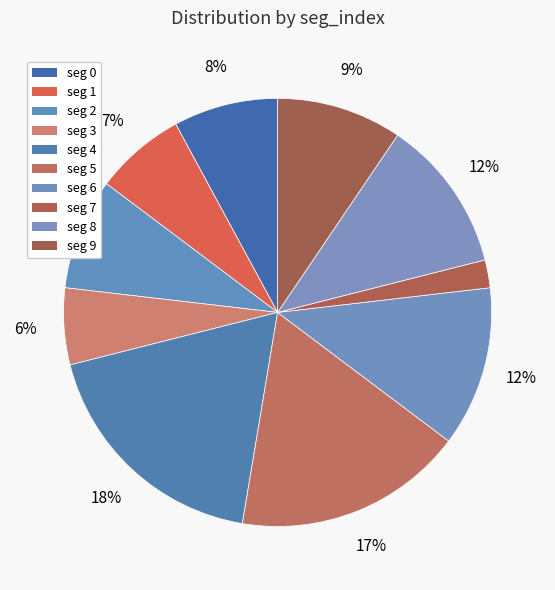

Count the number of slices in the pie.

10